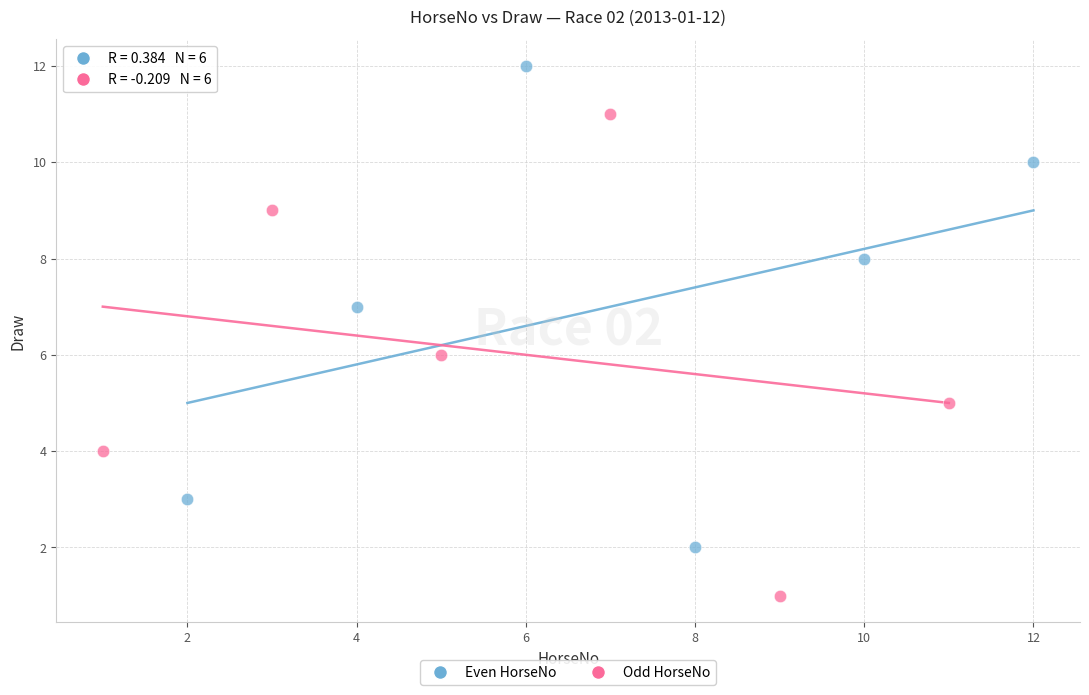

Which series reaches the maximum Y coordinate?

Even HorseNo